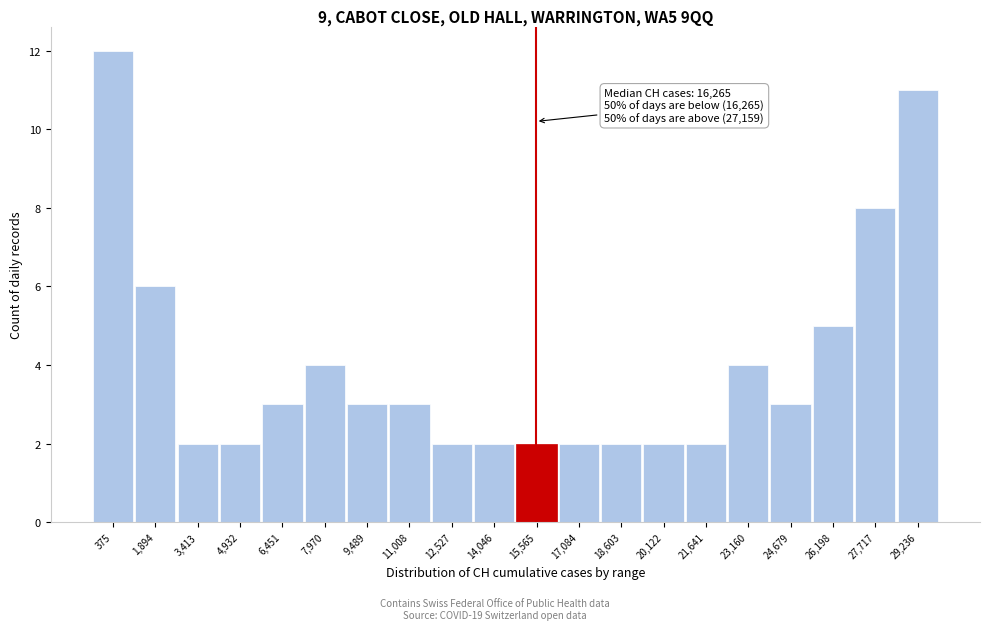

Reading left to right, transcribe all the data shown in this chart.

375=12	1,894=6	3,413=2	4,932=2	6,451=3	7,970=4	9,489=3	11,008=3	12,527=2	14,046=2	15,565=2	17,084=2	18,603=2	20,122=2	21,641=2	23,160=4	24,679=3	26,198=5	27,717=8	29,236=11